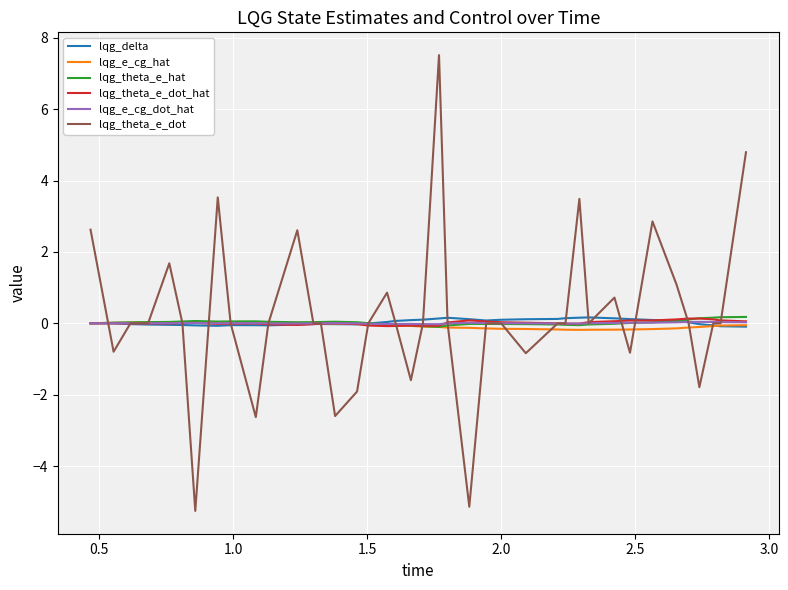

What is the sum of all lqg_e_cg_dot_hat values?

0.2